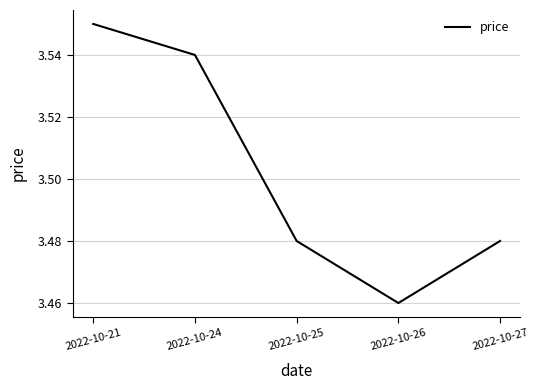

True or false: the data has more than 0 interior local peaks.

False